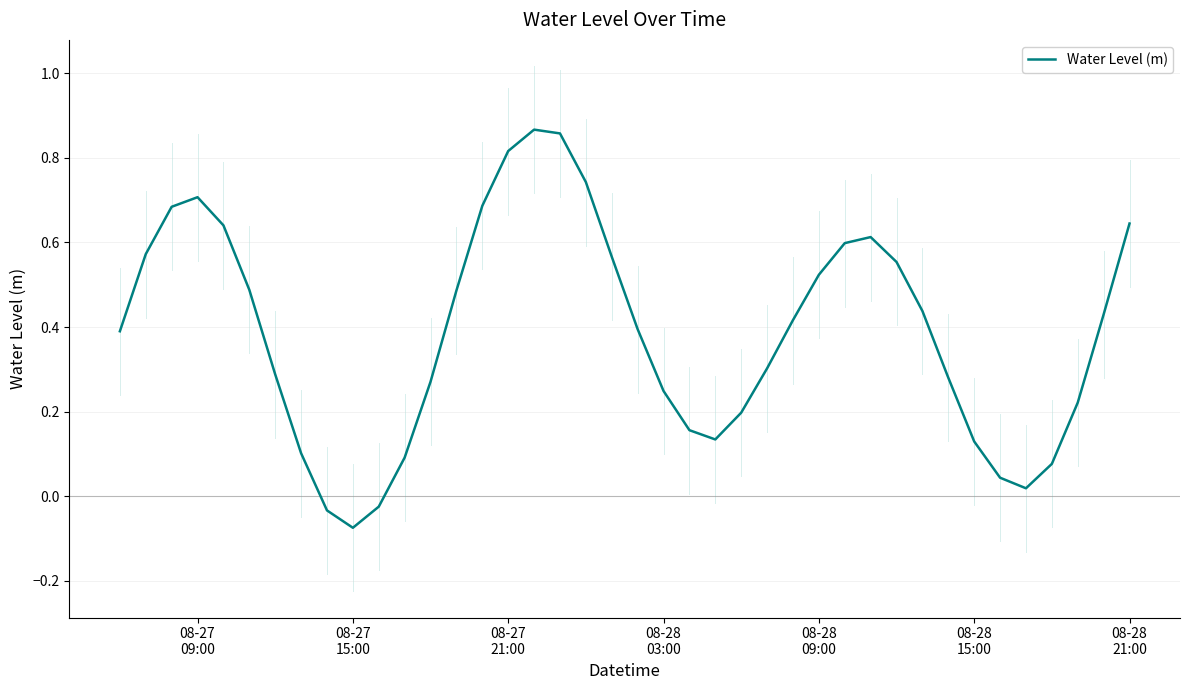

Reading right to left, list all the values displayed in this chart.

0.6	0.4	0.2	0.1	0.0	0.0	0.1	0.3	0.4	0.6	0.6	0.6	0.5	0.4	0.3	0.2	0.1	0.2	0.2	0.4	0.6	0.7	0.9	0.9	0.8	0.7	0.5	0.3	0.1	-0.0	-0.1	-0.0	0.1	0.3	0.5	0.6	0.7	0.7	0.6	0.4